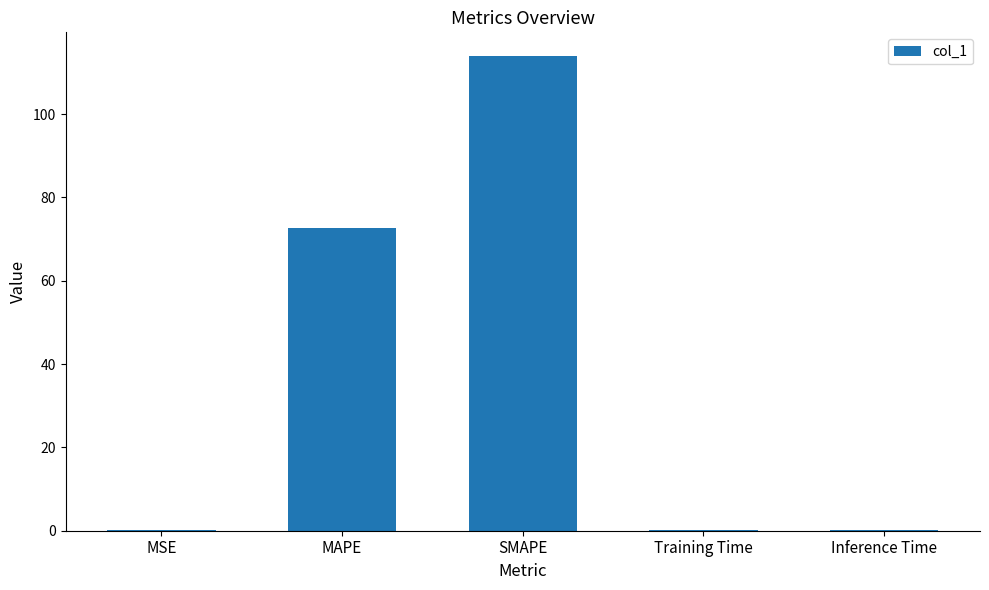

Are the bars horizontal?

No